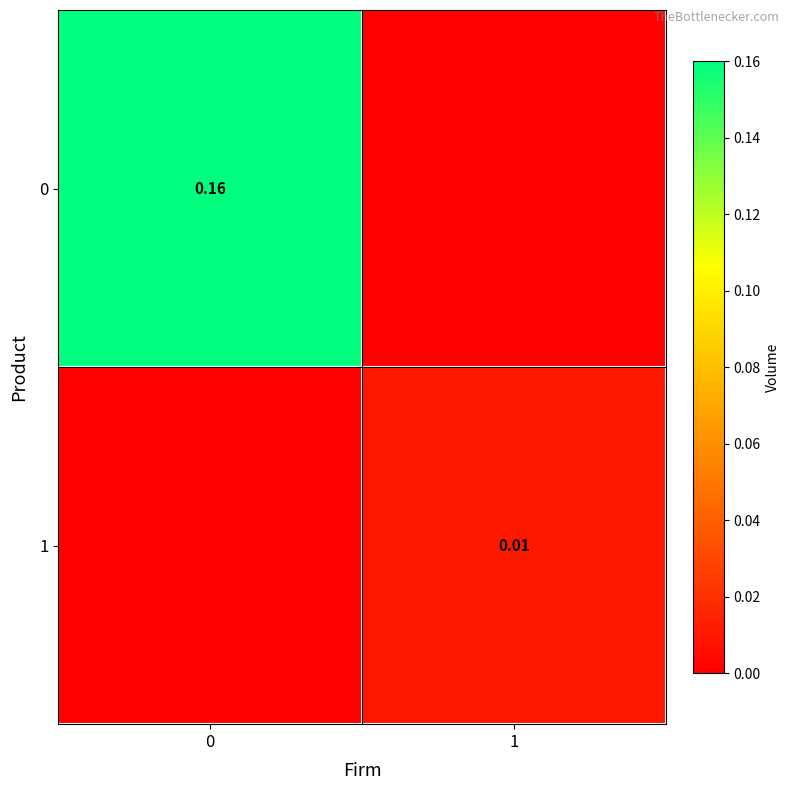

At how many categories does at least one series exceed 0?

2